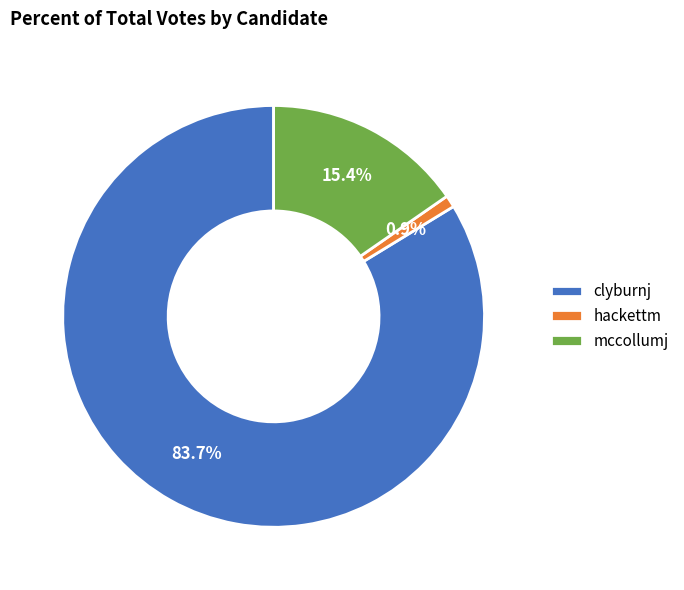

What percentage is NOT represented by hackettm?

99.1%